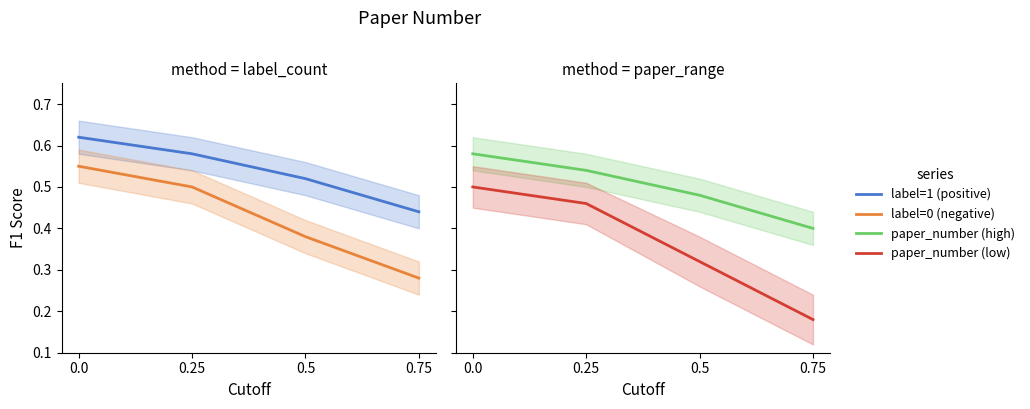

What position from the left is 0.25?

2